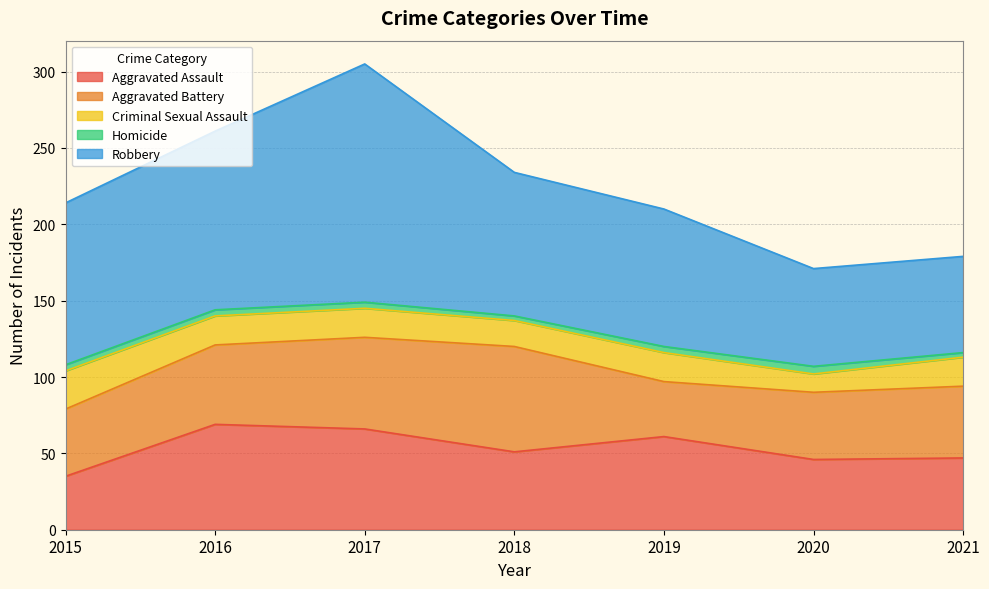

What are all the series names shown in the legend?

Aggravated Assault, Aggravated Battery, Criminal Sexual Assault, Homicide, Robbery